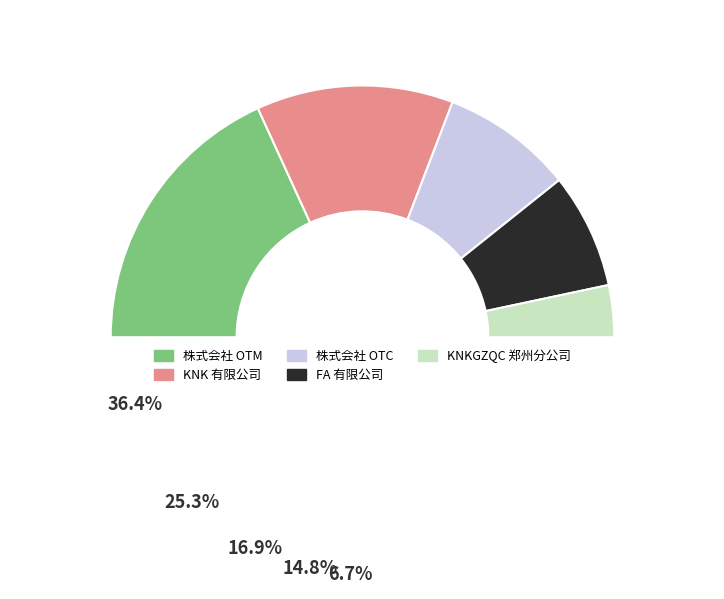

Between KNK 有限公司 and KNKGZQC 郑州分公司, which is larger?

KNK 有限公司